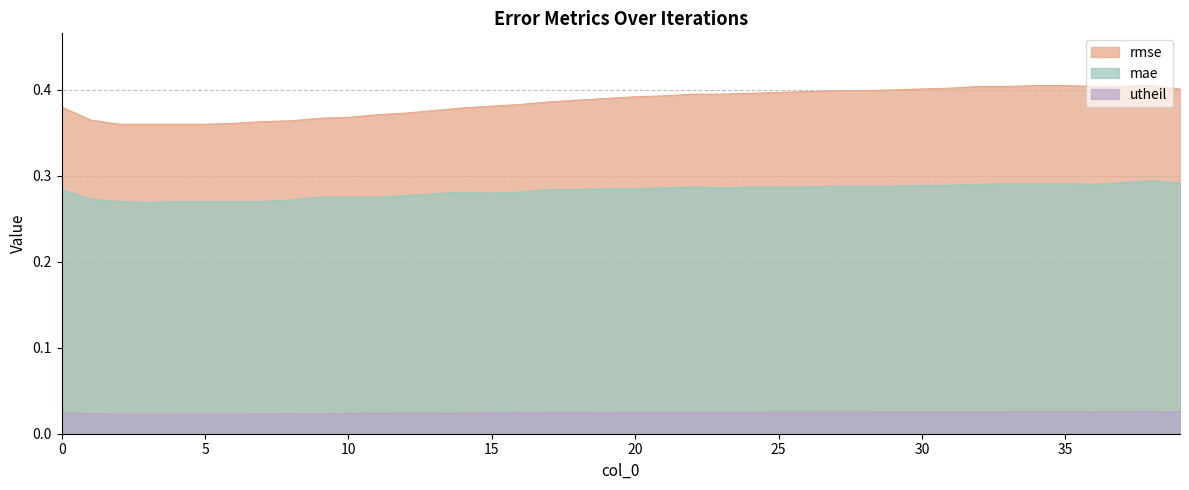

Is it true that rmse equals 0.1 at 36?

False